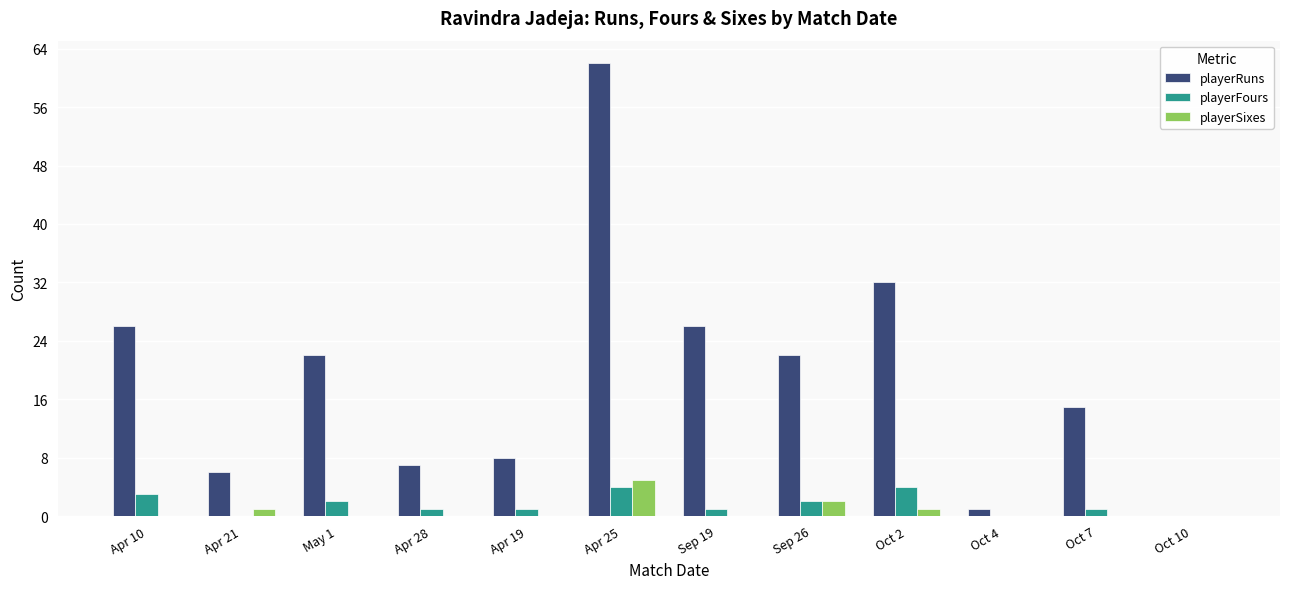

How many groups of bars are there?

12